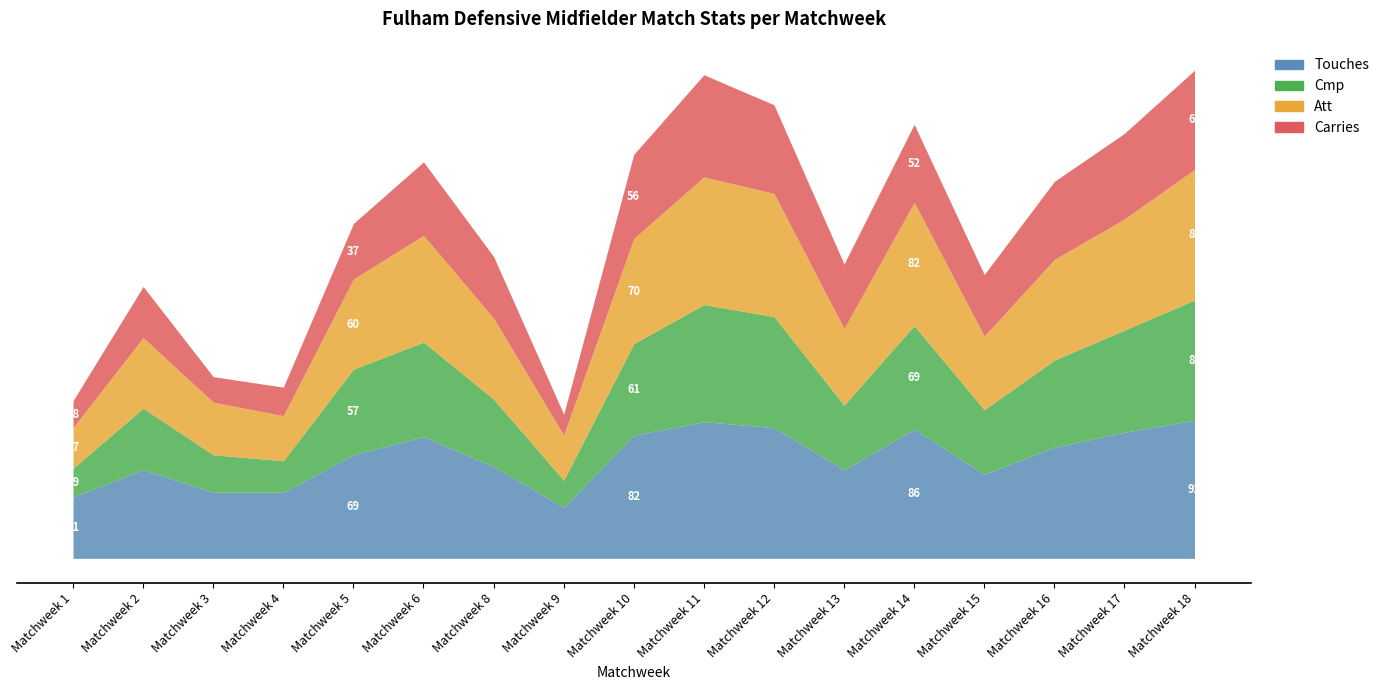

Reading right to left, transcribe all the data shown in this chart.

Touches: 92	84	74	56	86	59	87	91	82	34	61	81	69	44	44	59	41
Cmp: 80	68	58	43	69	43	74	78	61	18	45	63	57	21	25	41	19
Att: 87	74	67	49	82	51	82	85	70	30	54	71	60	30	35	47	27
Carries: 66	57	52	41	52	43	59	68	56	14	41	49	37	19	17	34	18